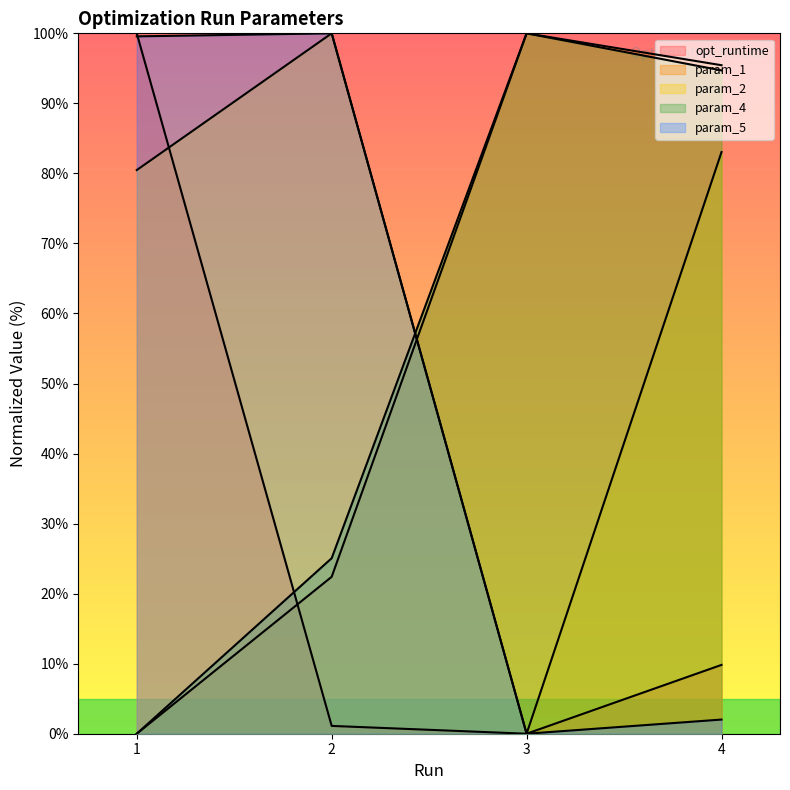

Reading right to left, extract all data points from this chart.

opt_runtime: 4=9.8	3=0.0	2=1.1	1=100.0
param_1: 4=95.4	3=100.0	2=22.4	1=0.0
param_2: 4=83.0	3=0.0	2=100.0	1=80.5
param_4: 4=94.7	3=100.0	2=25.1	1=0.0
param_5: 4=2.0	3=0.0	2=100.0	1=99.6